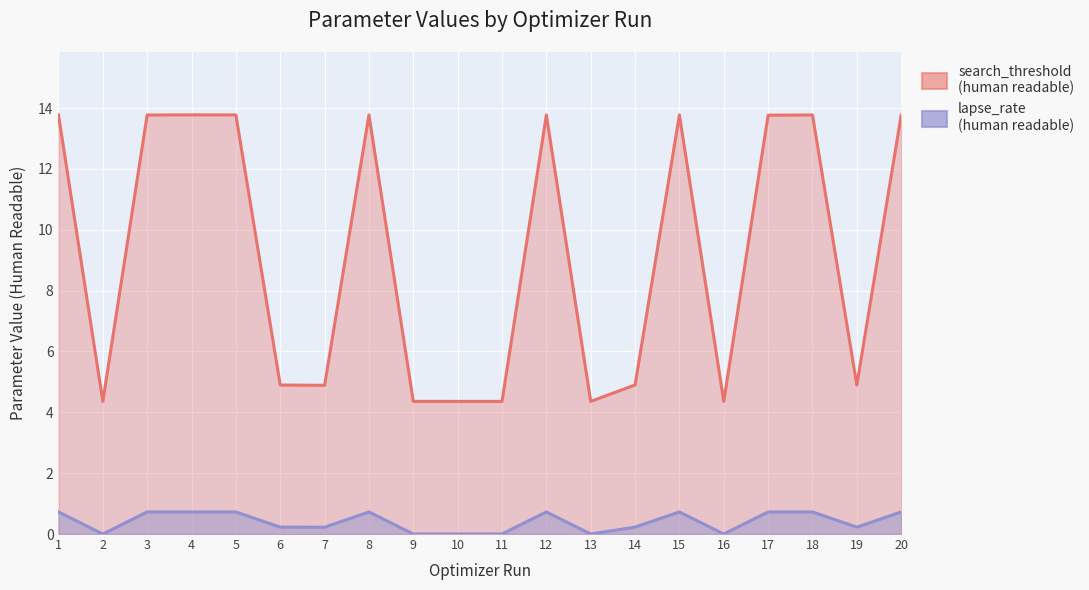

What is the lowest value of the search_threshold (human readable) series?

4.4